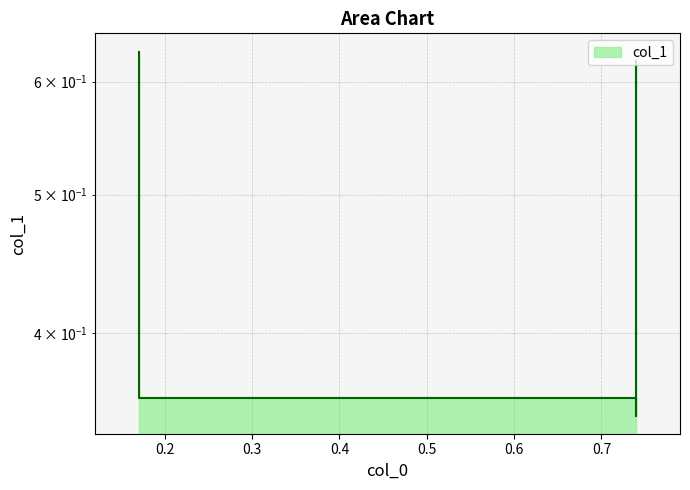

Rank the categories by value from lowest to highest.

0.74, 0.17, 0.74, 0.17